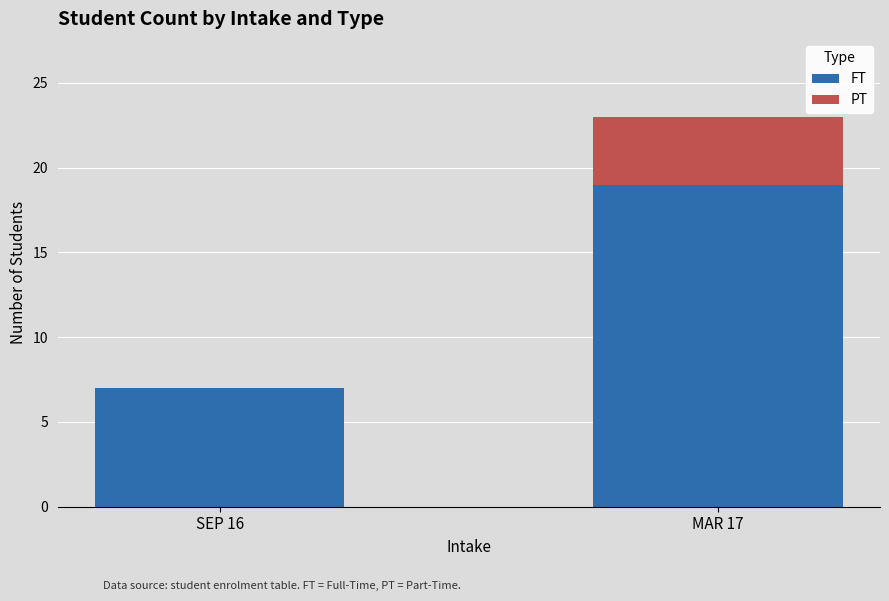

Reading left to right, transcribe the values for FT.

SEP 16=7	MAR 17=19